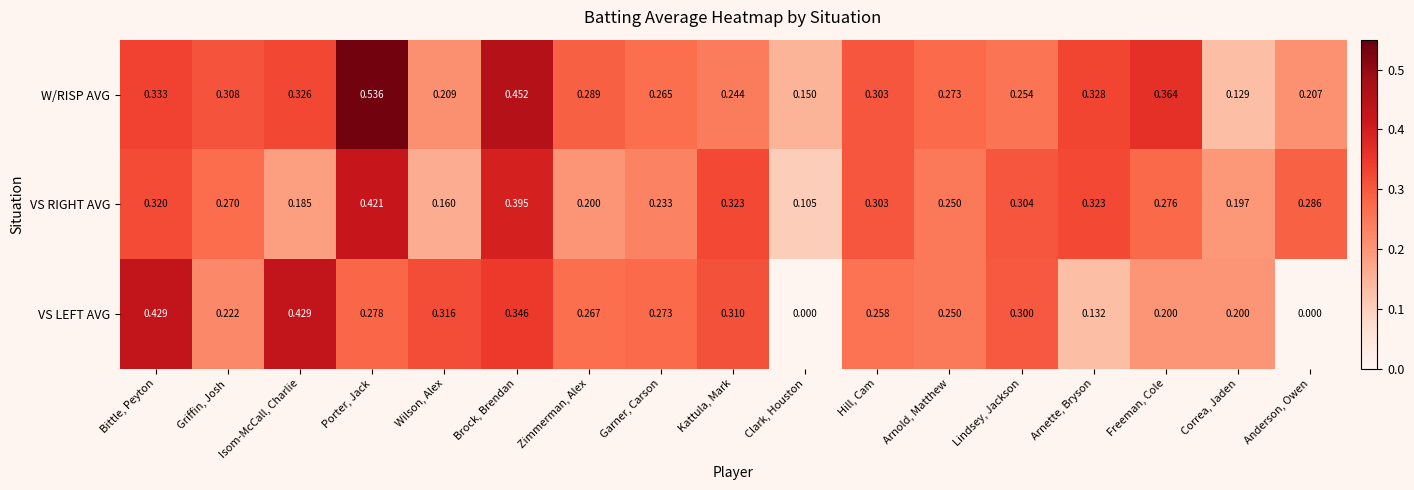

Which series changed the most between Bittle, Peyton and Garner, Carson?

VS LEFT AVG